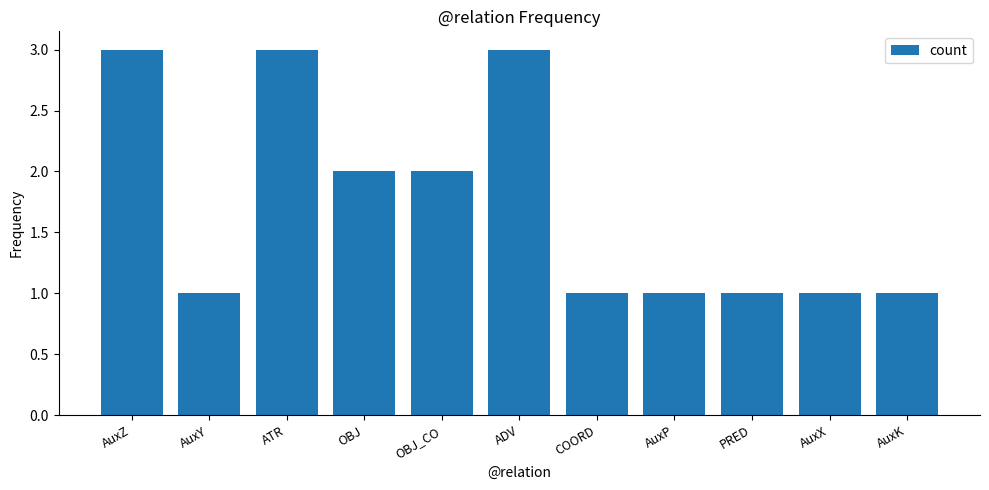

Count the values in the range 1 to 3.

11